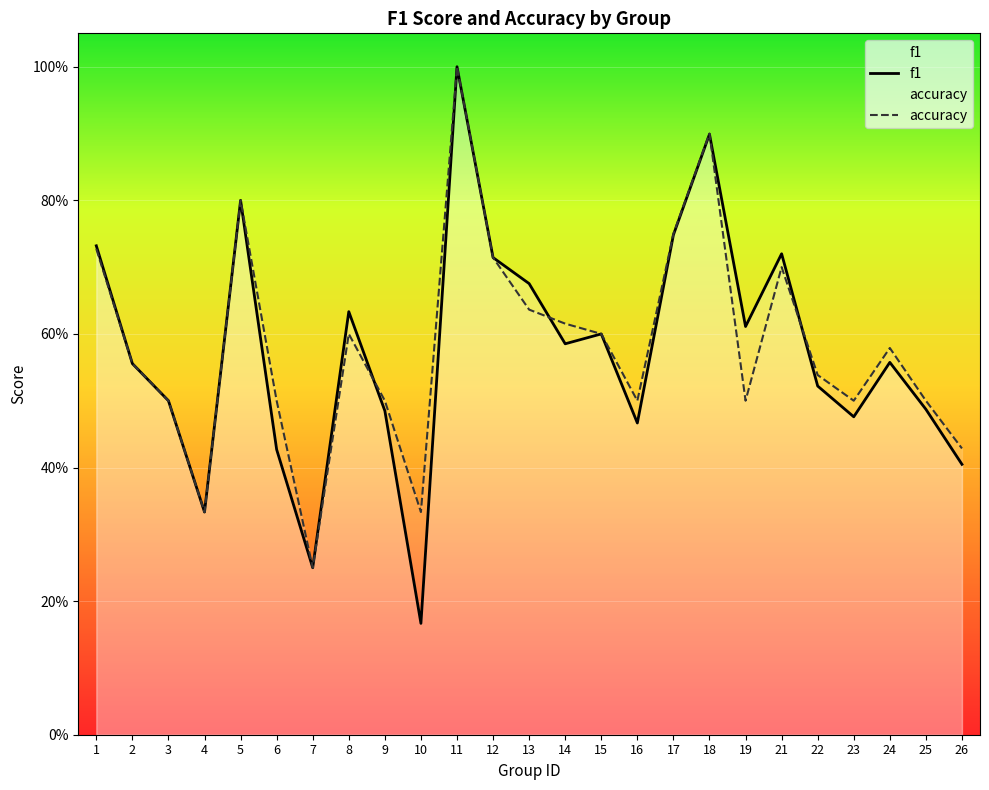

Which label corresponds to the smallest value in the chart?

10